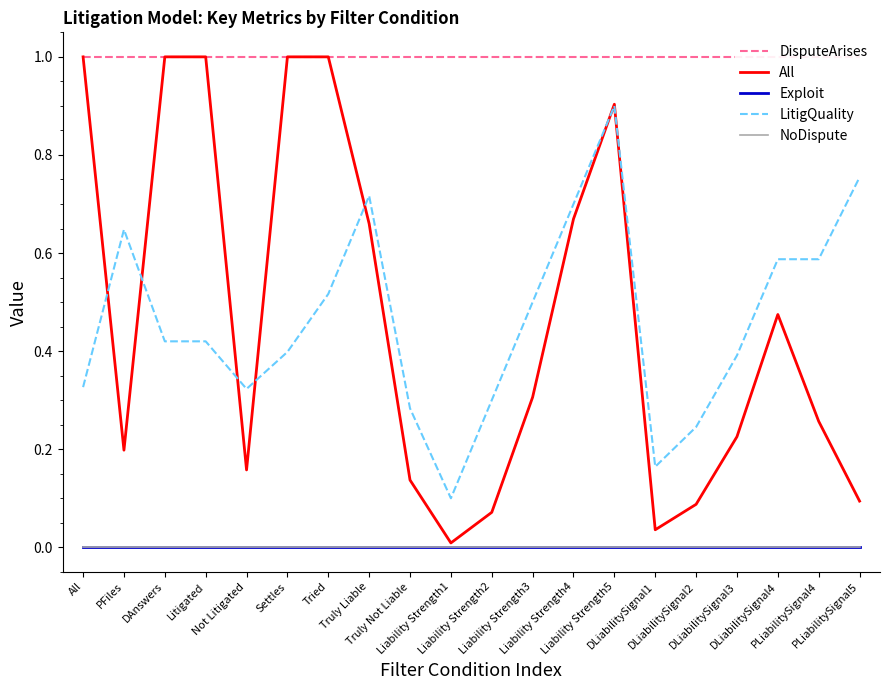

What is the difference between the second highest and second lowest values in the LitigQuality series?

0.6